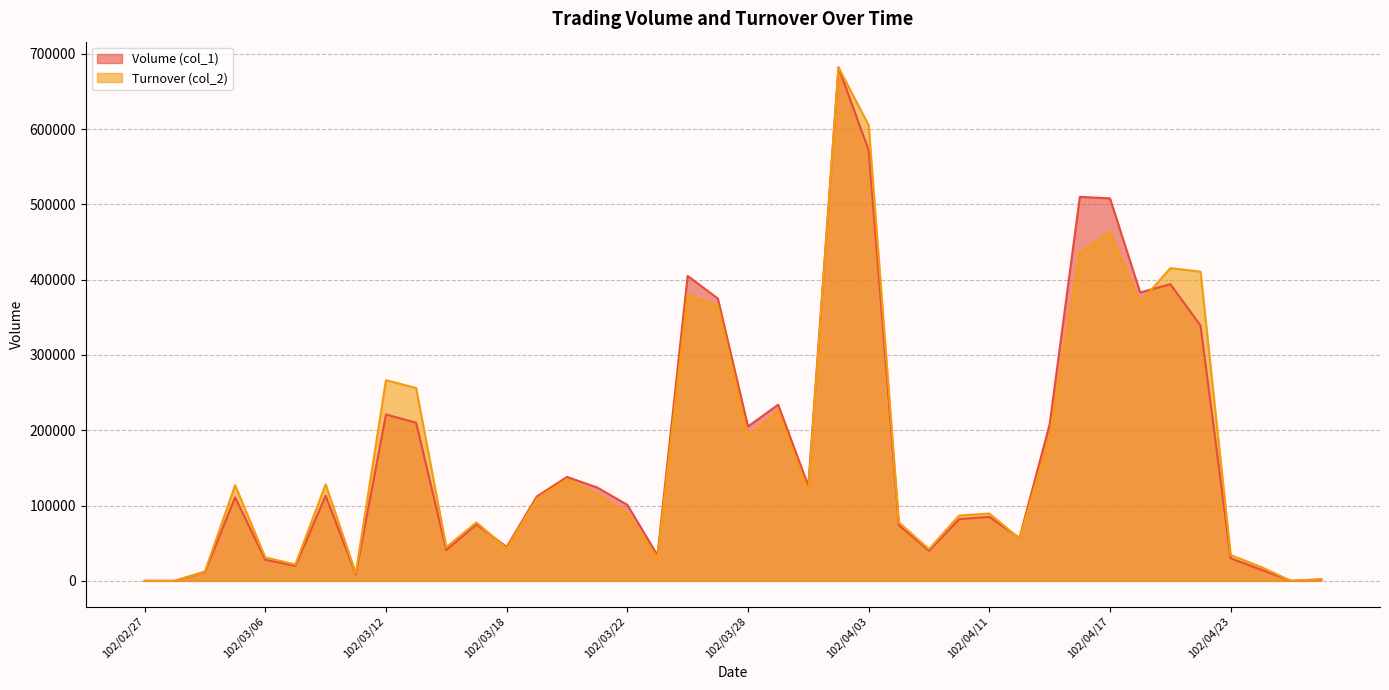

Rank the series at 102/03/28 from highest to lowest value.

Volume (col_1), Turnover (col_2)